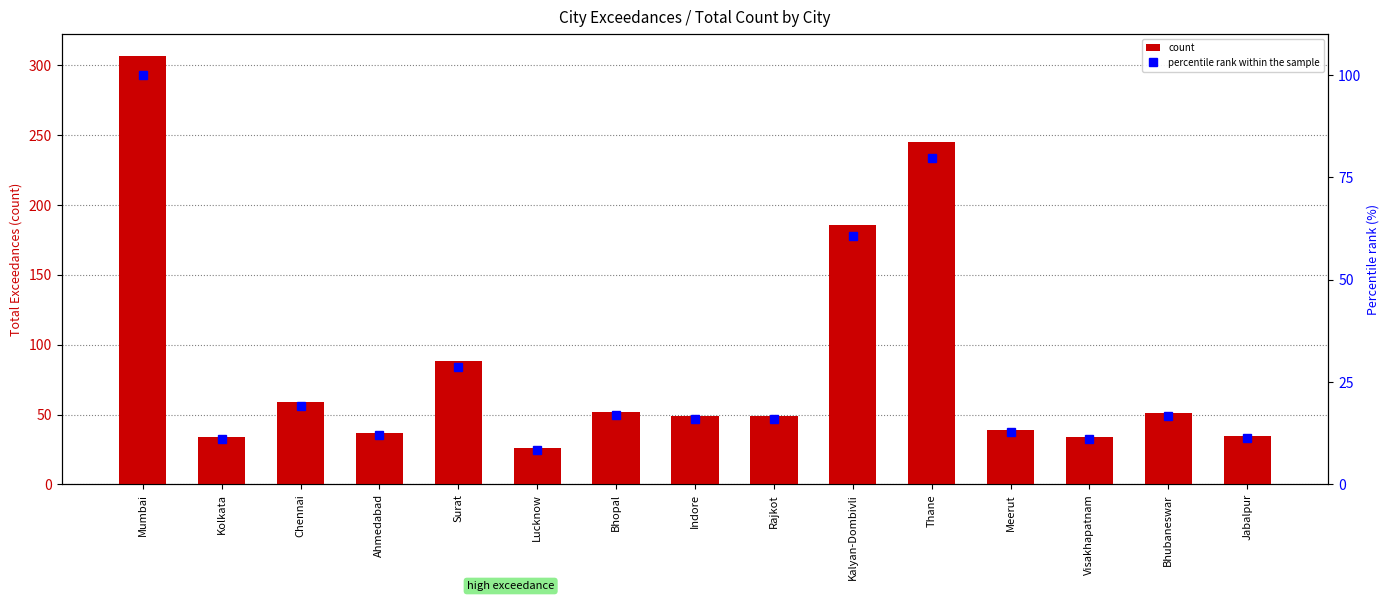

What is the sum of the count values at Bhubaneswar and Lucknow?

77